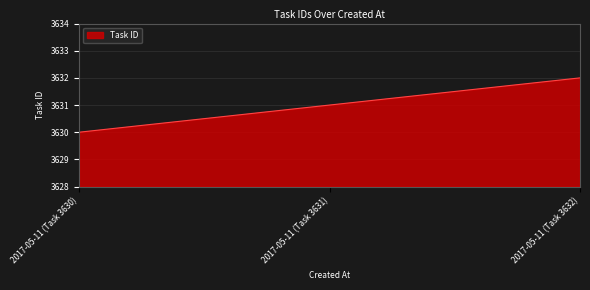

Rank the categories by value from highest to lowest.

2017-05-11 (Task 3632), 2017-05-11 (Task 3631), 2017-05-11 (Task 3630)